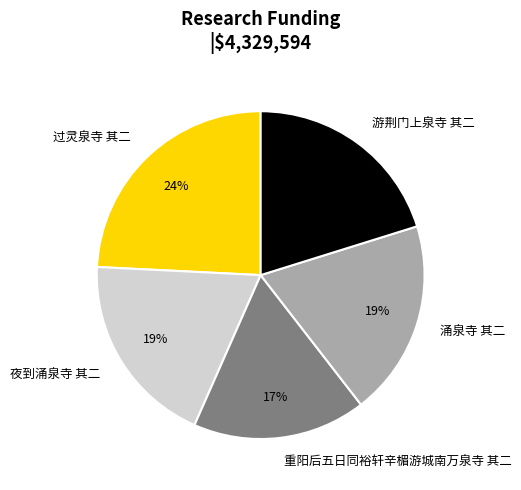

Which has a higher value, 涌泉寺 其二 or 重阳后五日同裕轩辛楣游城南万泉寺 其二?

涌泉寺 其二